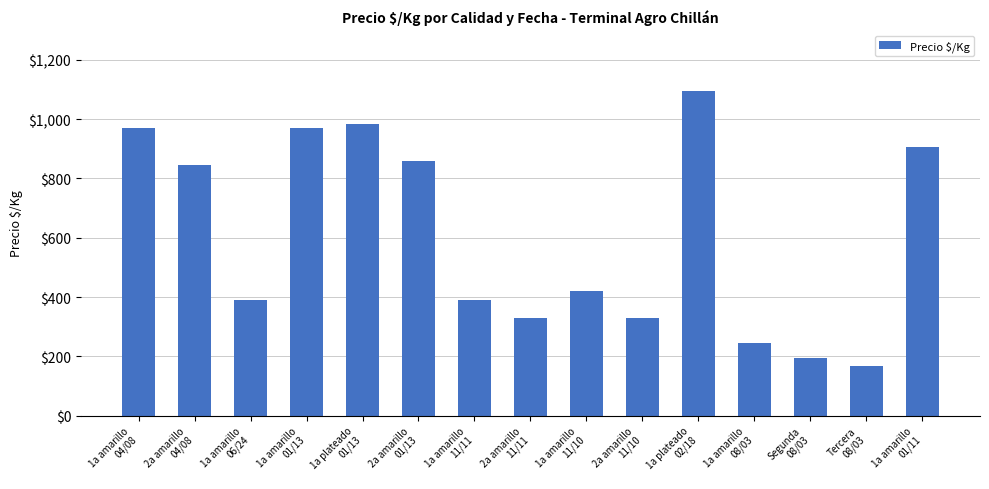

What is the sum of all values?

9092